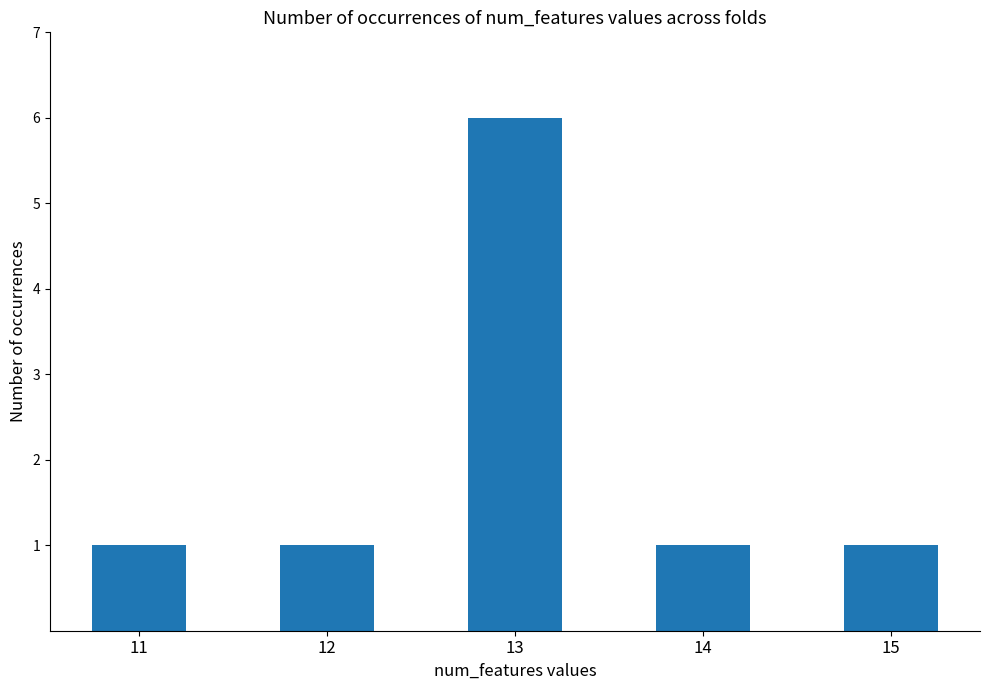

What is the value of the 2nd bar from the left?

1